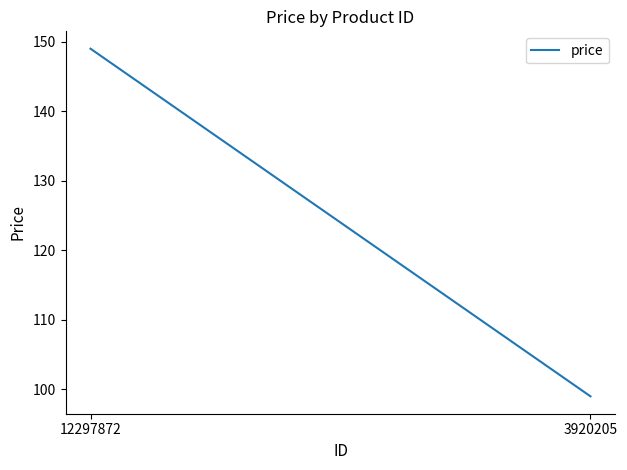

What is the ratio of the value at 3920205 to the value at 12297872?

0.7